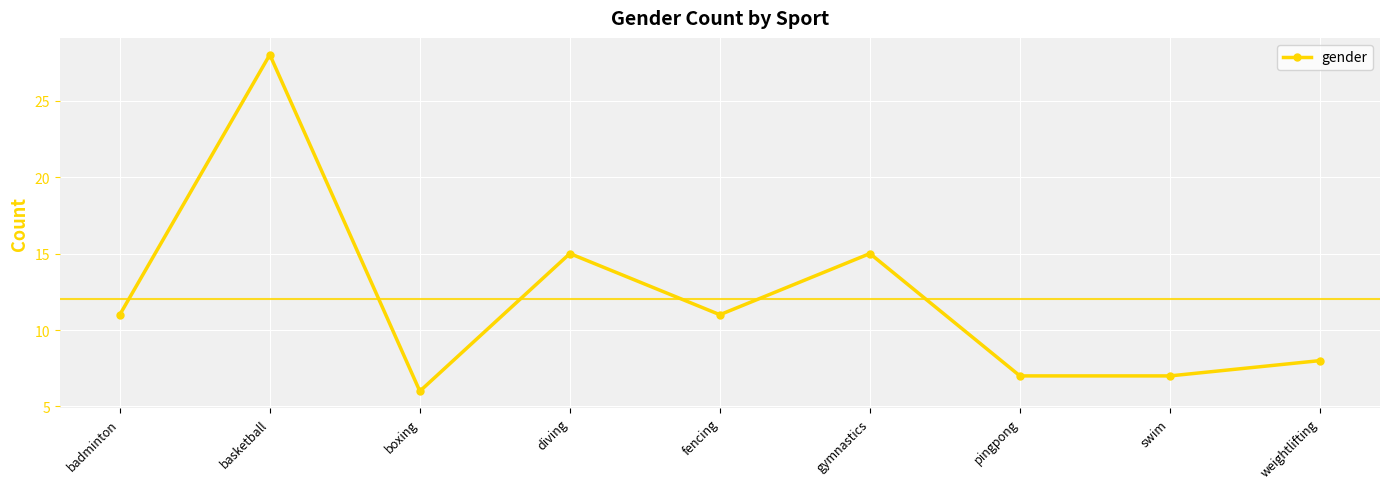

Reading left to right, extract all data points from this chart.

11	28	6	15	11	15	7	7	8